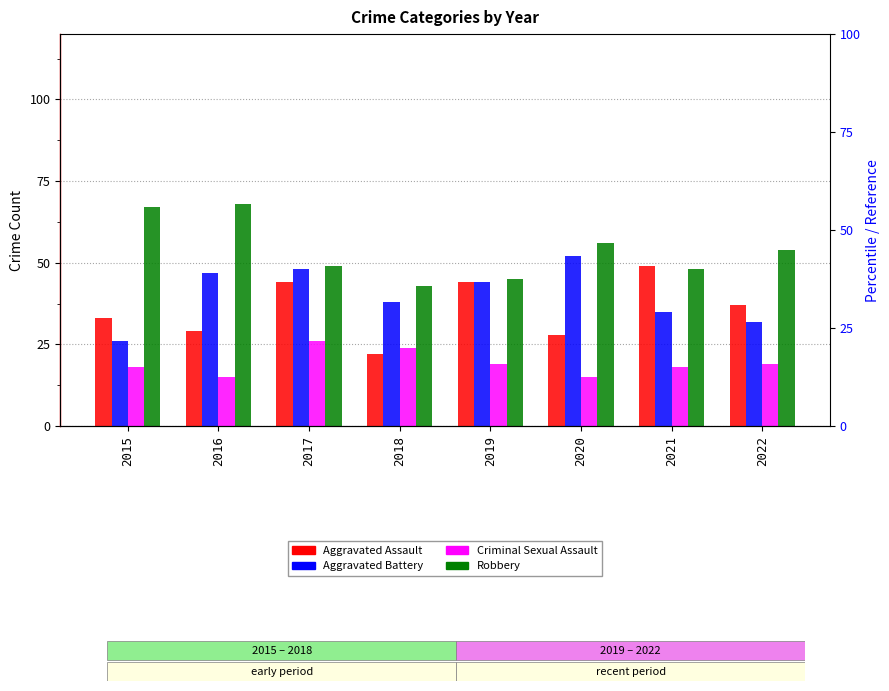

Reading left to right, list all the values displayed in this chart.

Aggravated Assault: 33	29	44	22	44	28	49	37
Aggravated Battery: 26	47	48	38	44	52	35	32
Criminal Sexual Assault: 18	15	26	24	19	15	18	19
Robbery: 67	68	49	43	45	56	48	54